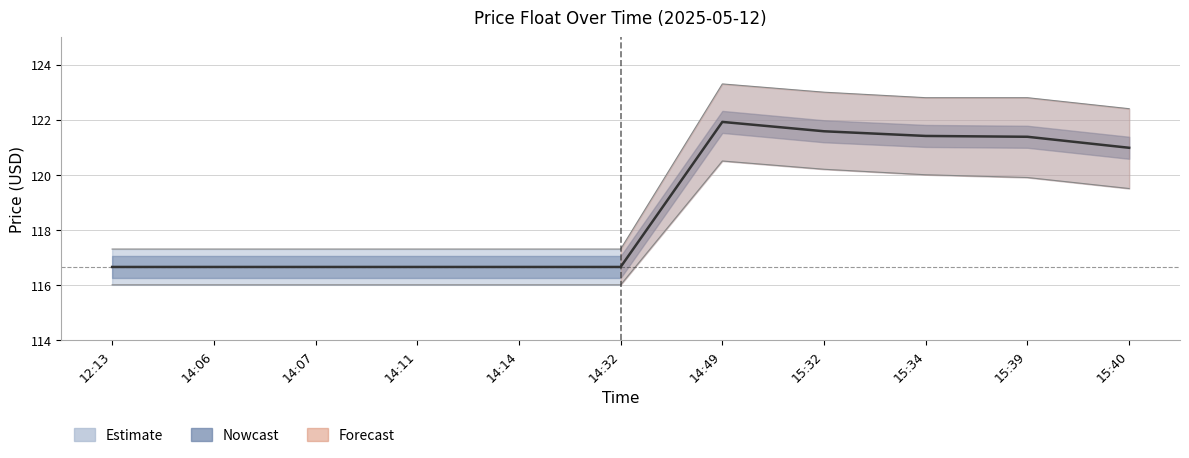

Reading left to right, what are all the values shown in this chart?

116.7	116.7	116.7	116.7	116.7	116.7	121.9	121.6	121.4	121.4	121.0